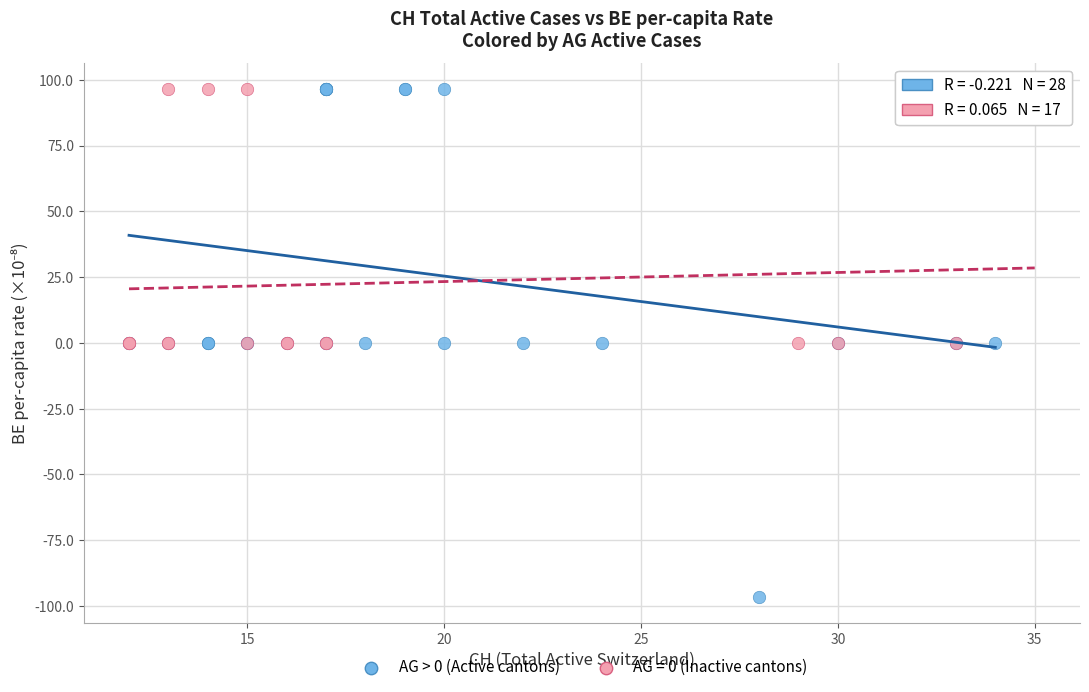

Which series reaches the minimum Y coordinate?

AG > 0 (Active cantons)